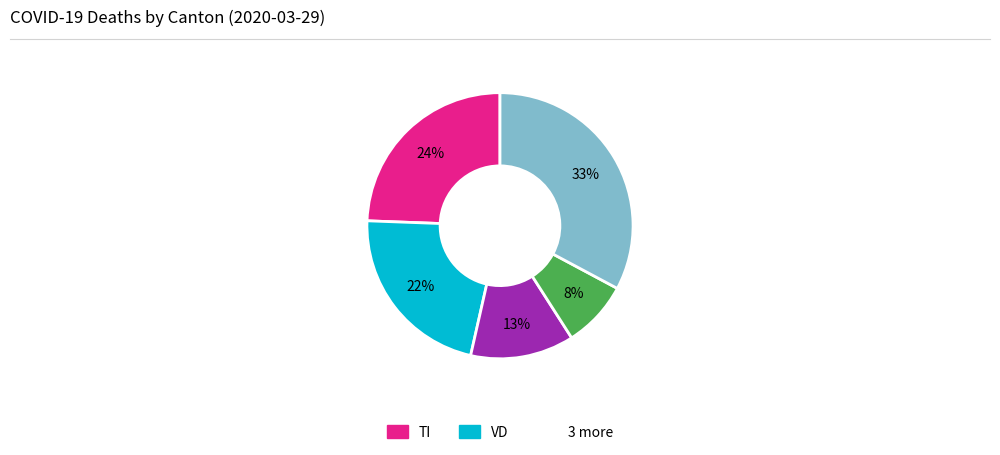

To the nearest percent, what is the difference between the largest and smallest slice percentages?

25%